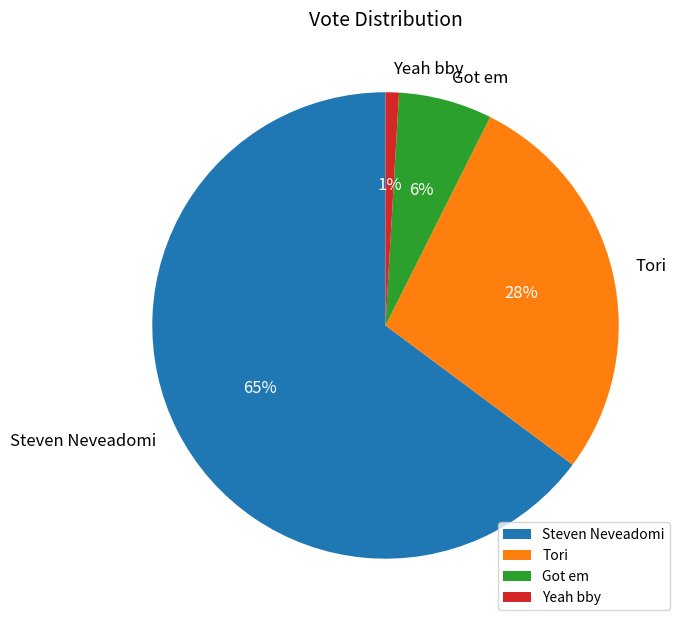

What is the majority slice?

Steven Neveadomi